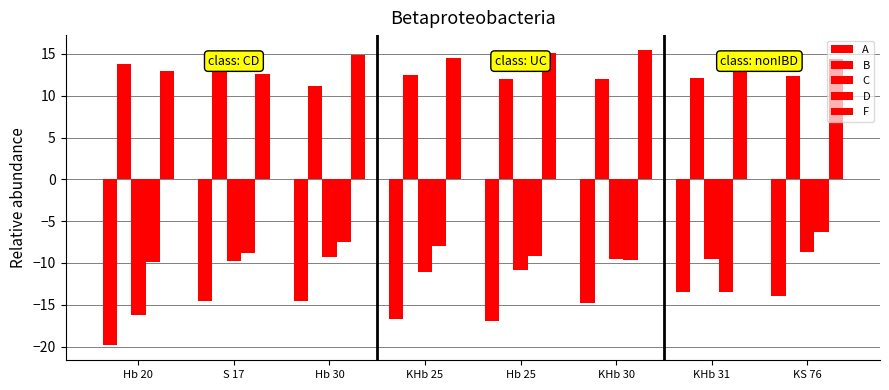

Reading left to right, what are all the values shown in this chart?

A: Hb 20=-19.9	S 17=-14.5	Hb 30=-14.5	KHb 25=-16.7	Hb 25=-17.0	KHb 30=-14.8	KHb 31=-13.5	KS 76=-14.0
B: Hb 20=13.8	S 17=12.9	Hb 30=11.2	KHb 25=12.5	Hb 25=12.0	KHb 30=12.0	KHb 31=12.1	KS 76=12.3
C: Hb 20=-16.3	S 17=-9.8	Hb 30=-9.3	KHb 25=-11.1	Hb 25=-10.8	KHb 30=-9.5	KHb 31=-9.6	KS 76=-8.7
D: Hb 20=-9.9	S 17=-8.9	Hb 30=-7.5	KHb 25=-8.0	Hb 25=-9.1	KHb 30=-9.6	KHb 31=-13.5	KS 76=-6.3
F: Hb 20=12.9	S 17=12.6	Hb 30=14.9	KHb 25=14.5	Hb 25=15.1	KHb 30=15.5	KHb 31=14.9	KS 76=14.4